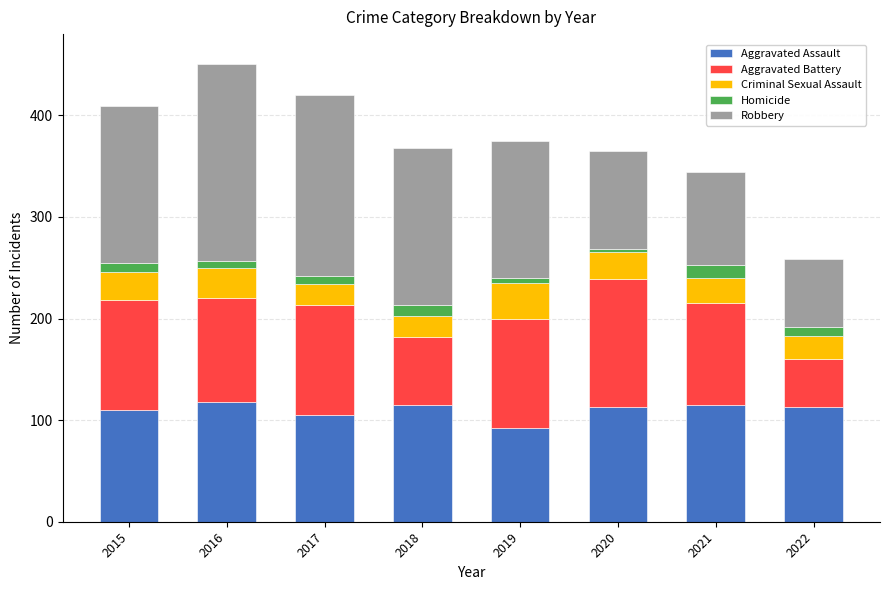

Does the chart contain stacked bars?

Yes